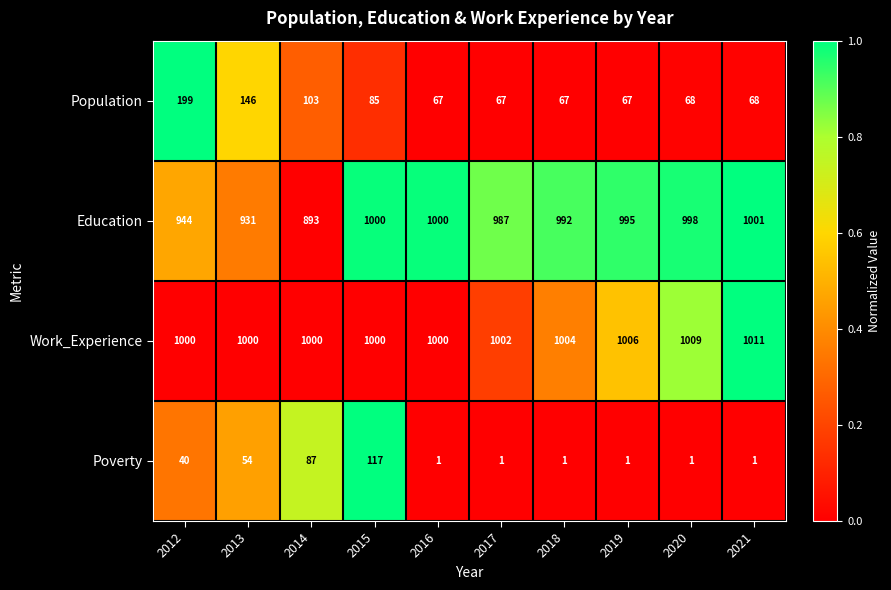

Is the value of Education at 2013 greater than the value of Population at 2018?

Yes